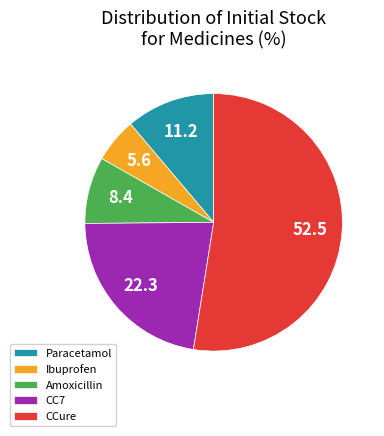

Count the number of slices in the pie.

5